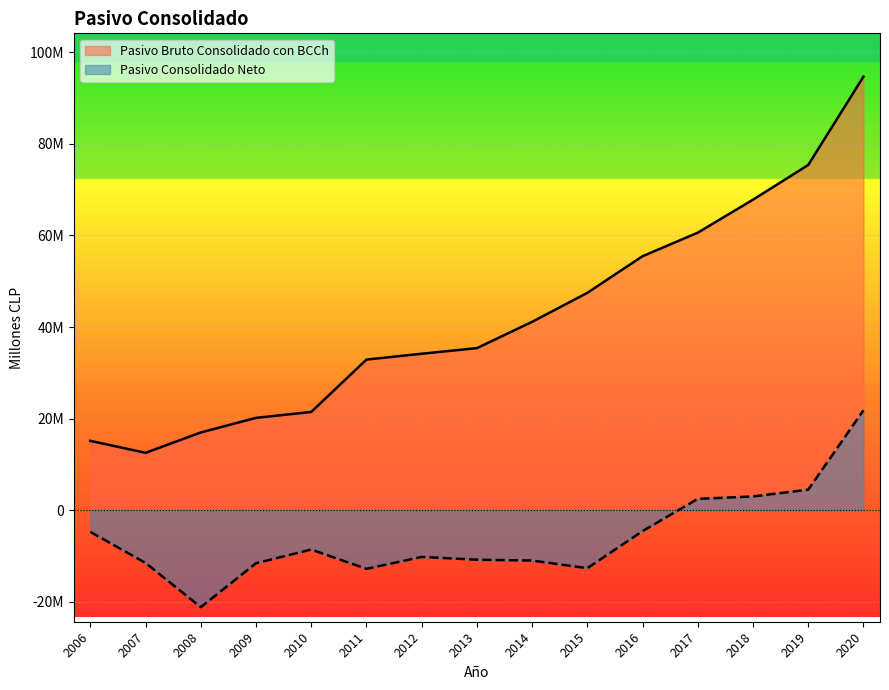

List the series in order of their overall mean, highest first.

Pasivo Bruto Consolidado con BCCh, Pasivo Consolidado Neto